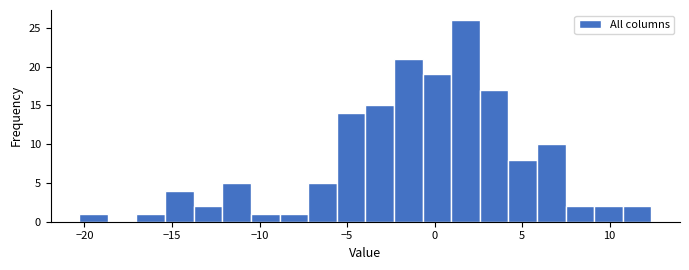

Around what value on the x-axis is the tallest bar? Give the approximate position of its centre, as read against the axis.

2.0